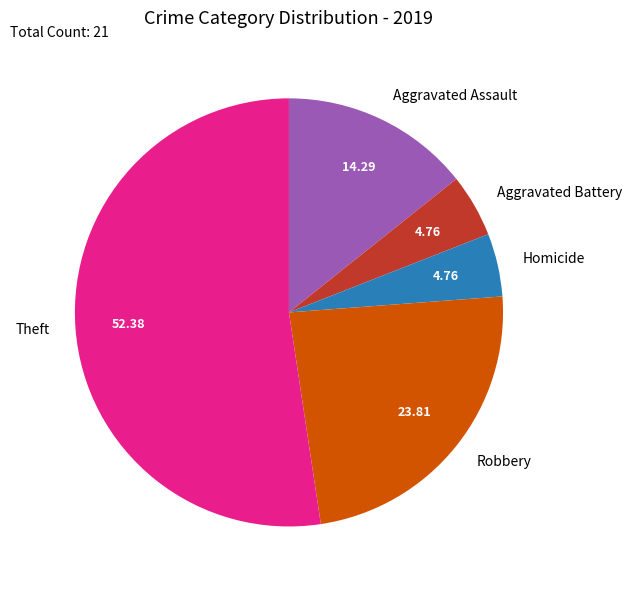

Which category has the biggest portion of the pie?

Theft